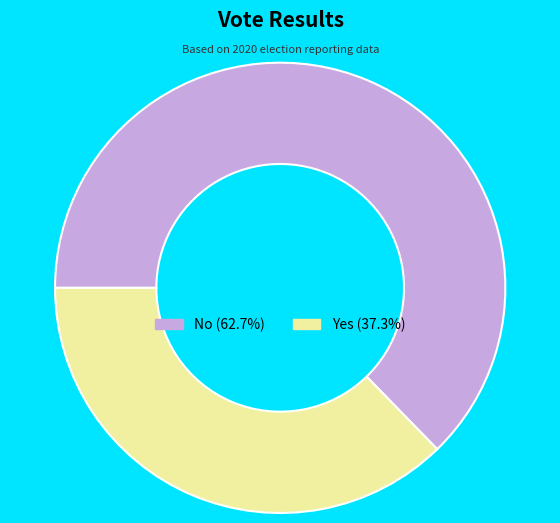

Is there any slice that represents more than half of the pie?

Yes